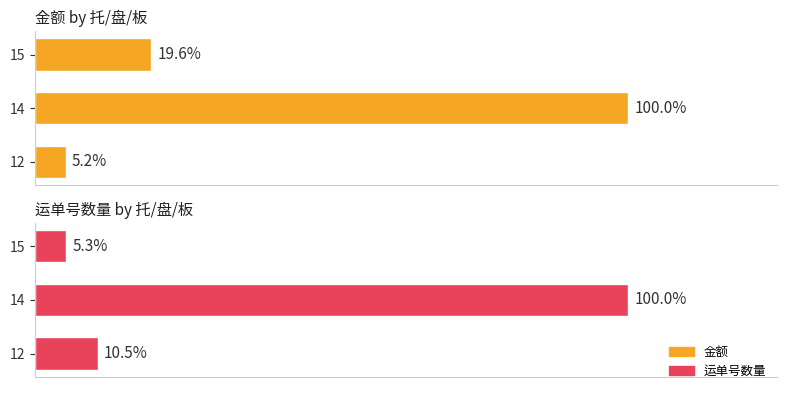

Which series has the largest total across all categories?

金额